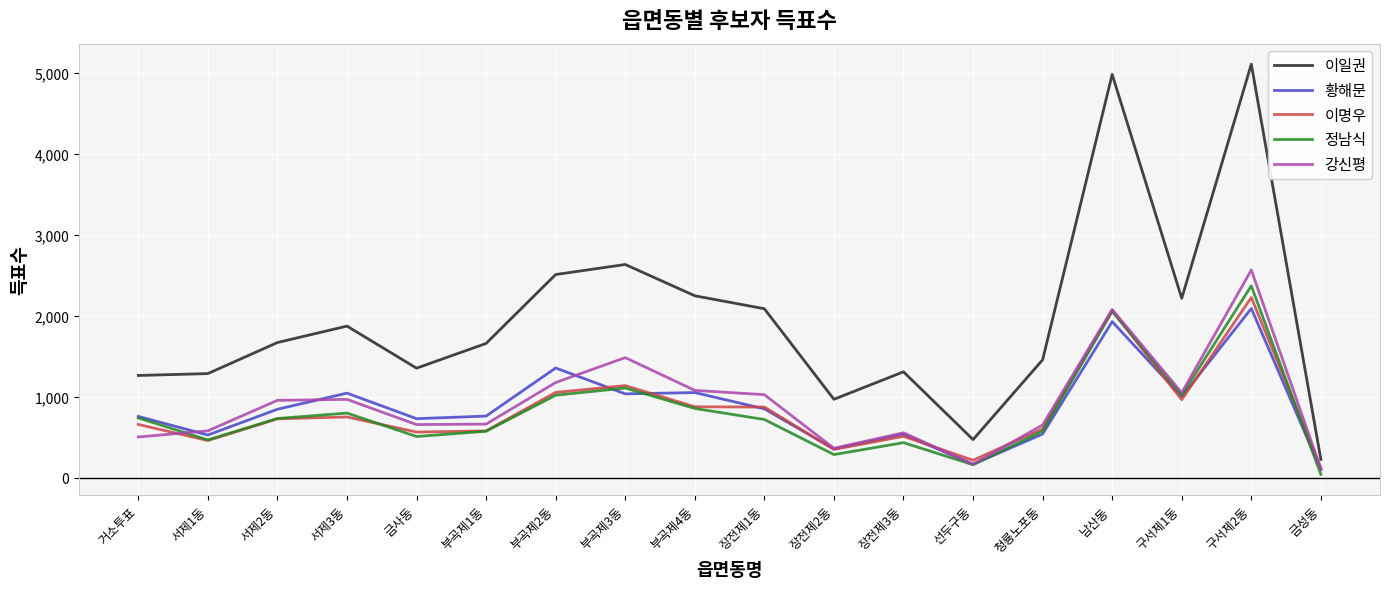

True or false: 이명우 has more than 2 interior local peaks.

True